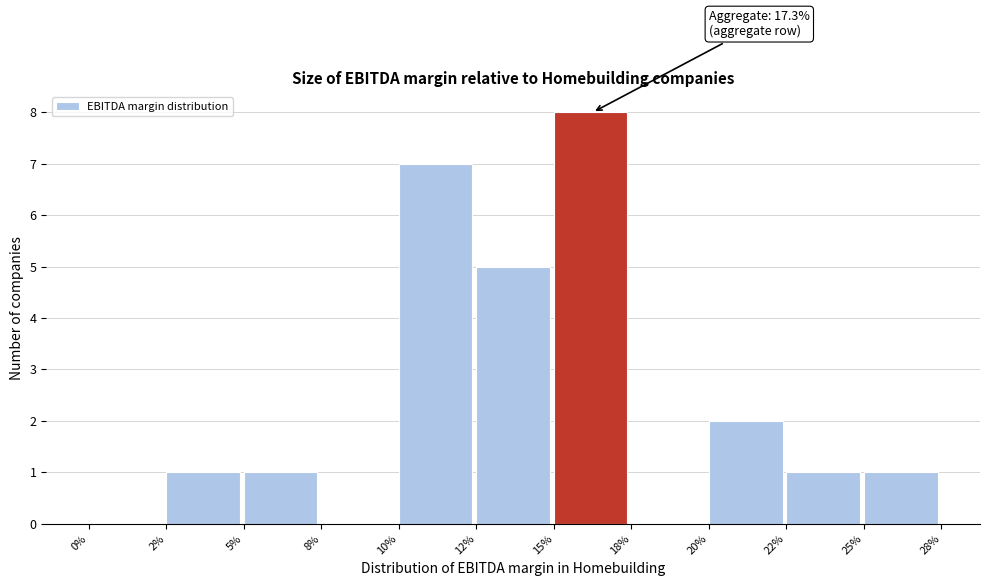

Reading left to right, transcribe all the data shown in this chart.

0%=0	2%=1	5%=1	8%=0	10%=7	12%=5	15%=8	18%=0	20%=2	22%=1	25%=1